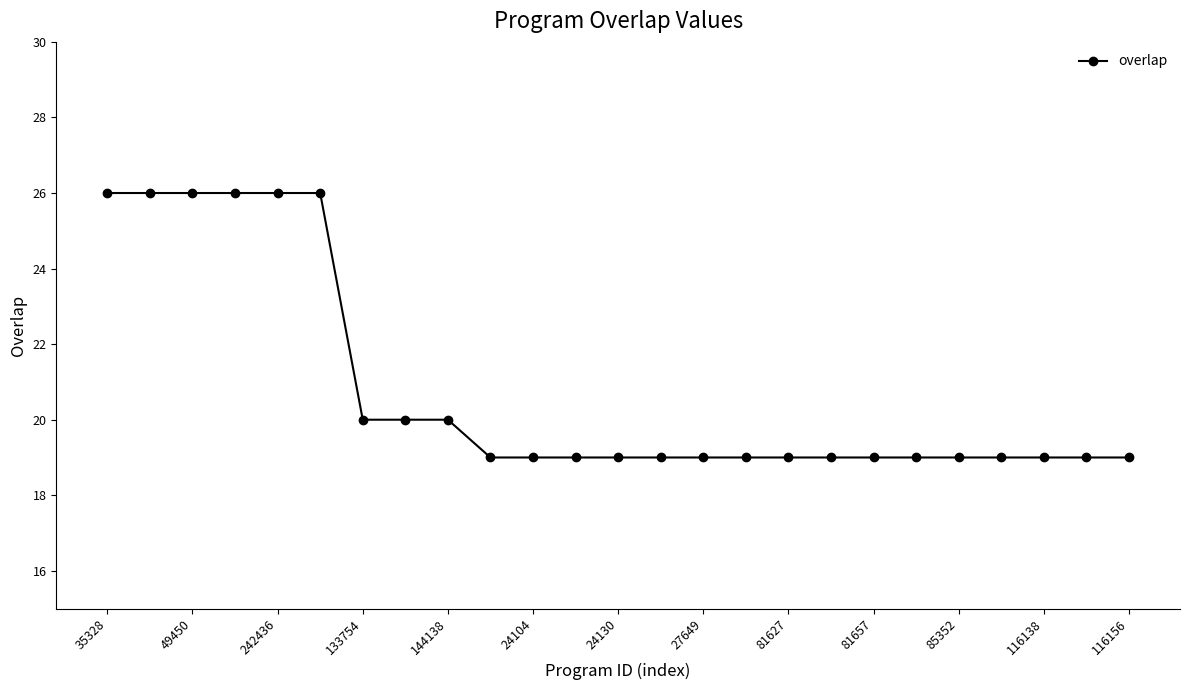

Count the number of data series in this chart.

1